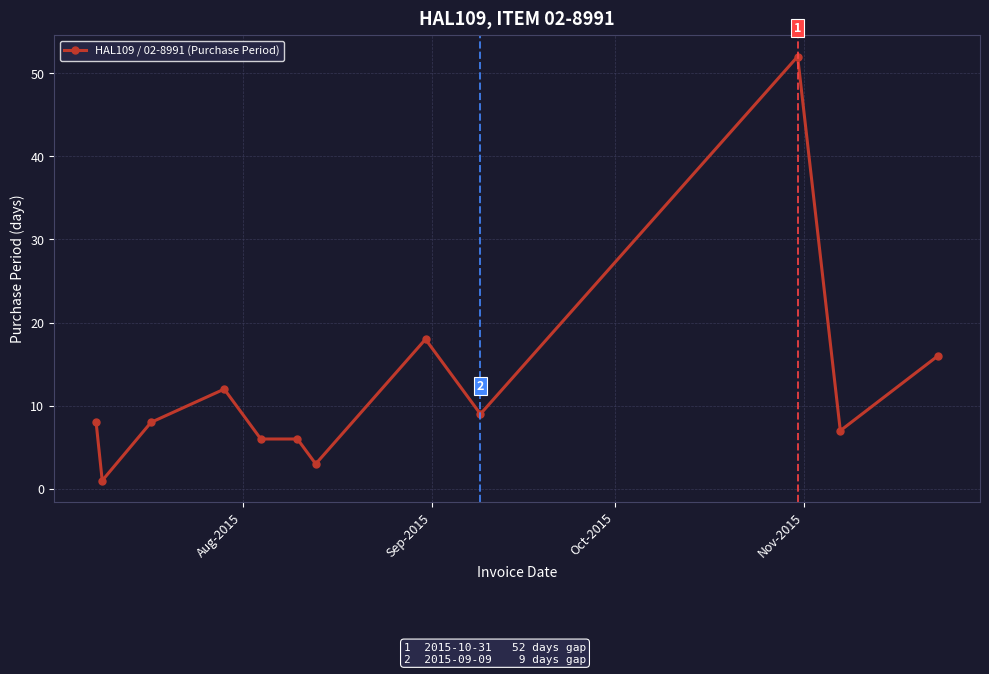

Reading left to right, what are all the values shown in this chart?

8	1	8	12	6	6	3	18	9	52	7	16